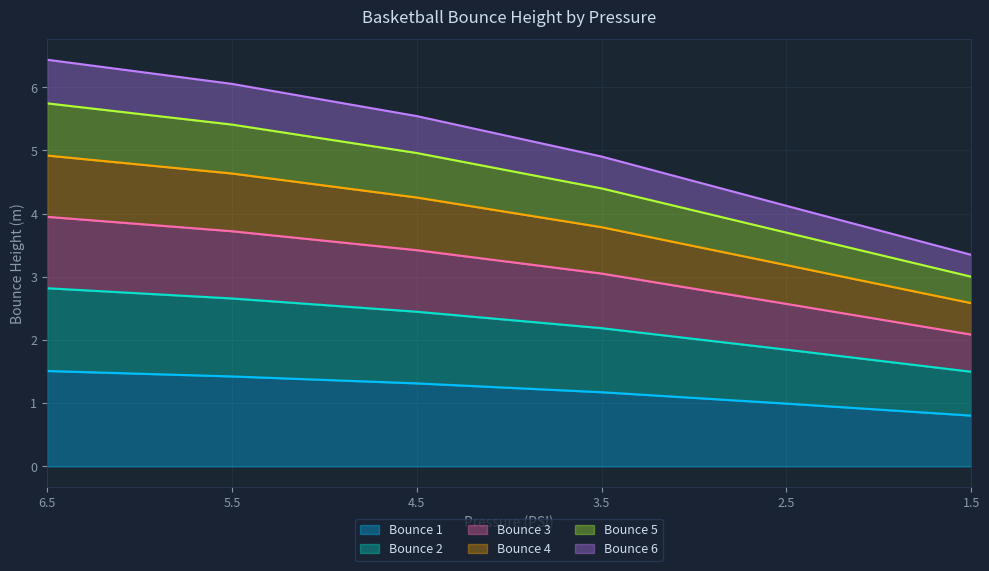

What is the average value of the Bounce 3 series?

4.5